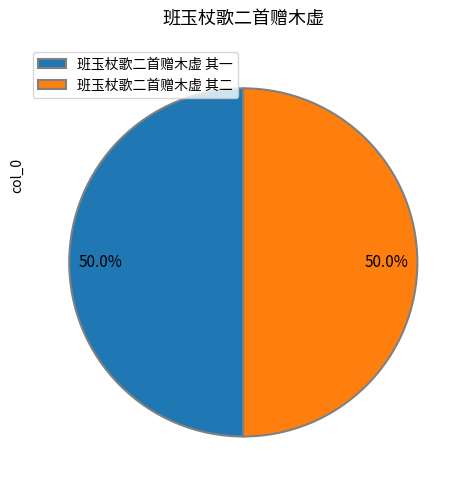

To the nearest percent, what is the average slice percentage?

50%